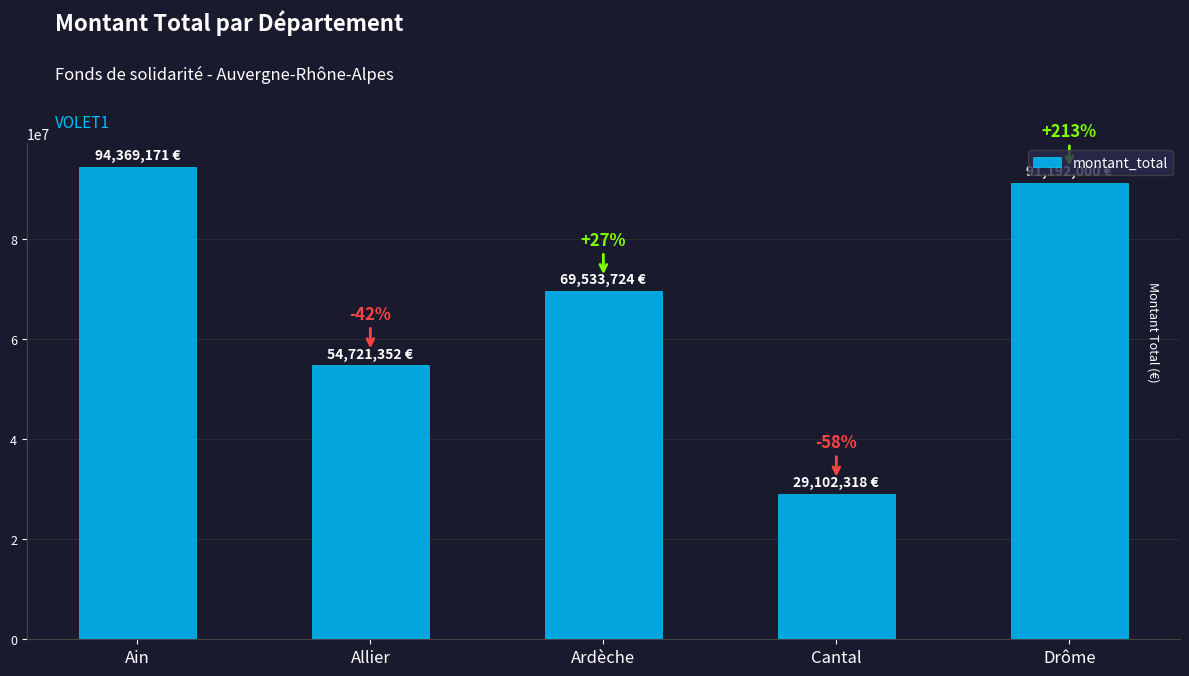

What is the change in value from Ain to Ardèche?

-24835447